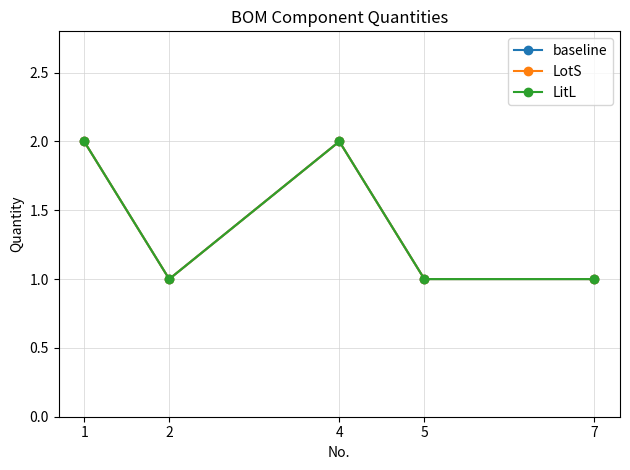

Is this an area chart (filled region under the line)?

No